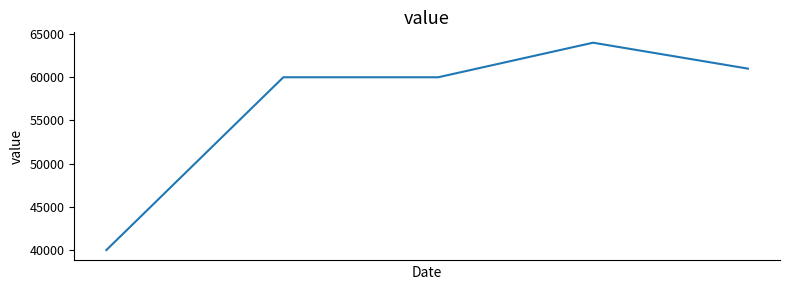

What is the average value?

57000